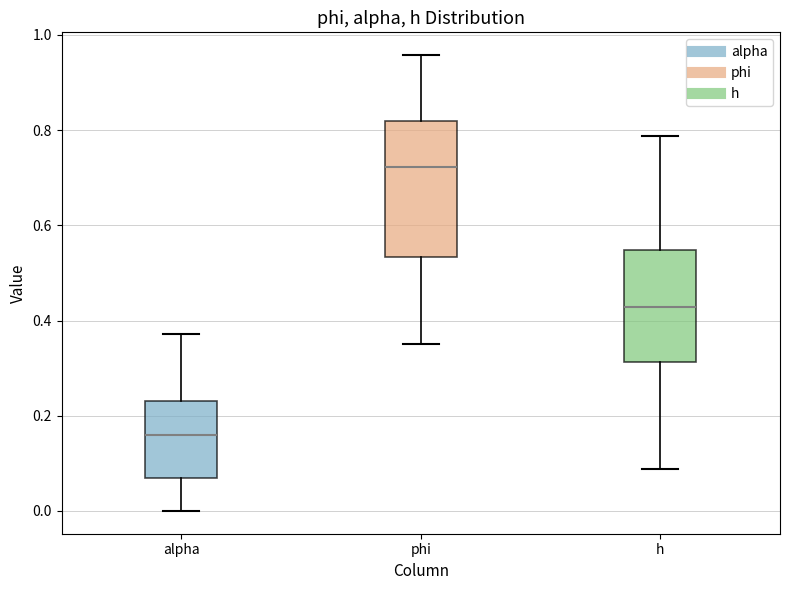

Reading left to right, read every box against the y-axis: the position of its median line, the range the box covers, and the ends of its whiskers. The values are not printed on the chart, so give them approximately, as read against the axis.

alpha: median 0.16, box 0.06 to 0.24, whiskers 0.00 to 0.38
phi: median 0.72, box 0.54 to 0.82, whiskers 0.36 to 0.96
h: median 0.42, box 0.32 to 0.54, whiskers 0.08 to 0.78